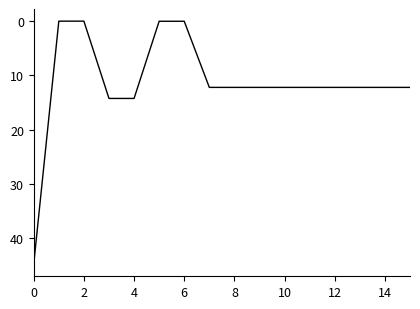

What is the greatest value displayed?

44.7